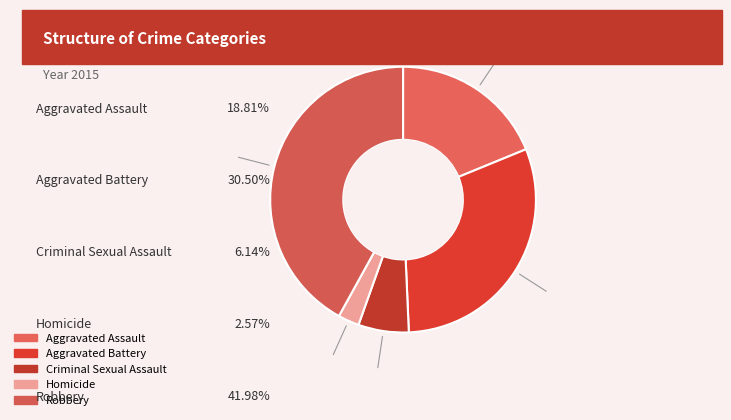

What is the total percentage of Robbery and Aggravated Battery?

72.5%